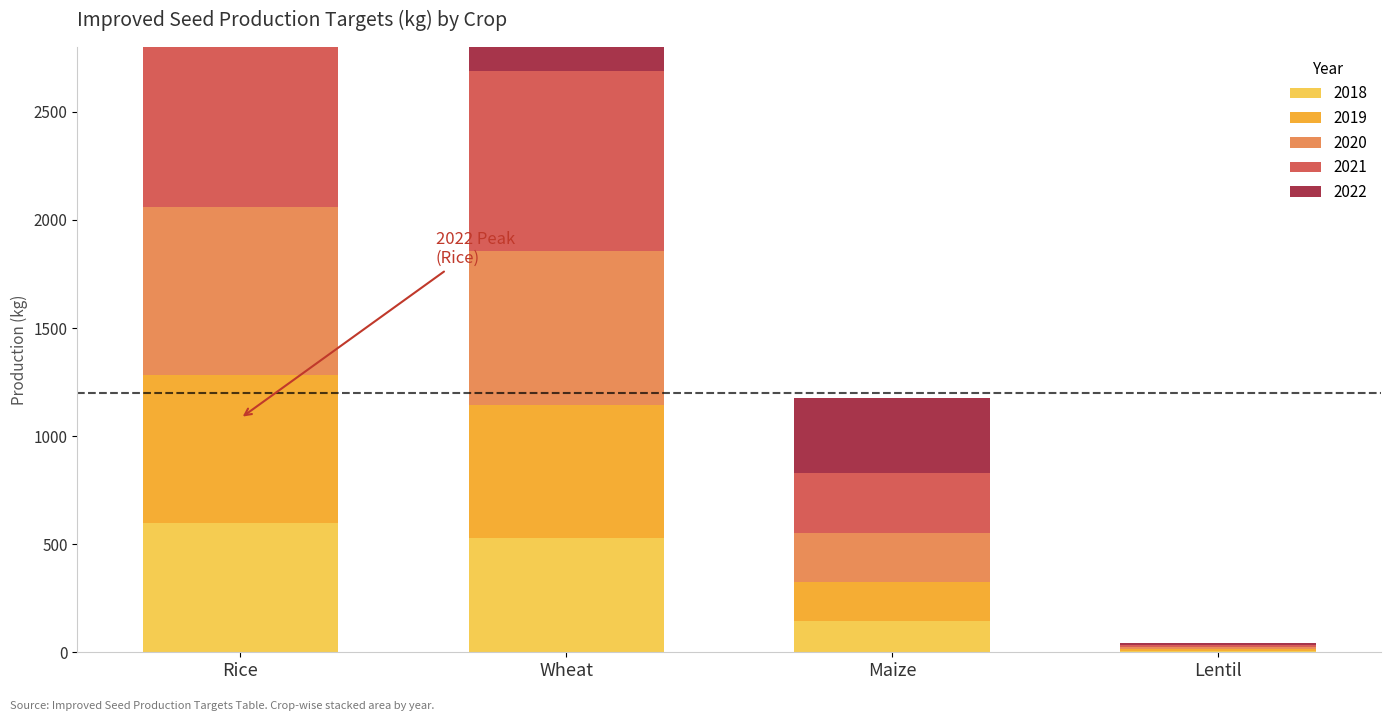

What is the sum of the 2020 values at Maize and Wheat?

935.1